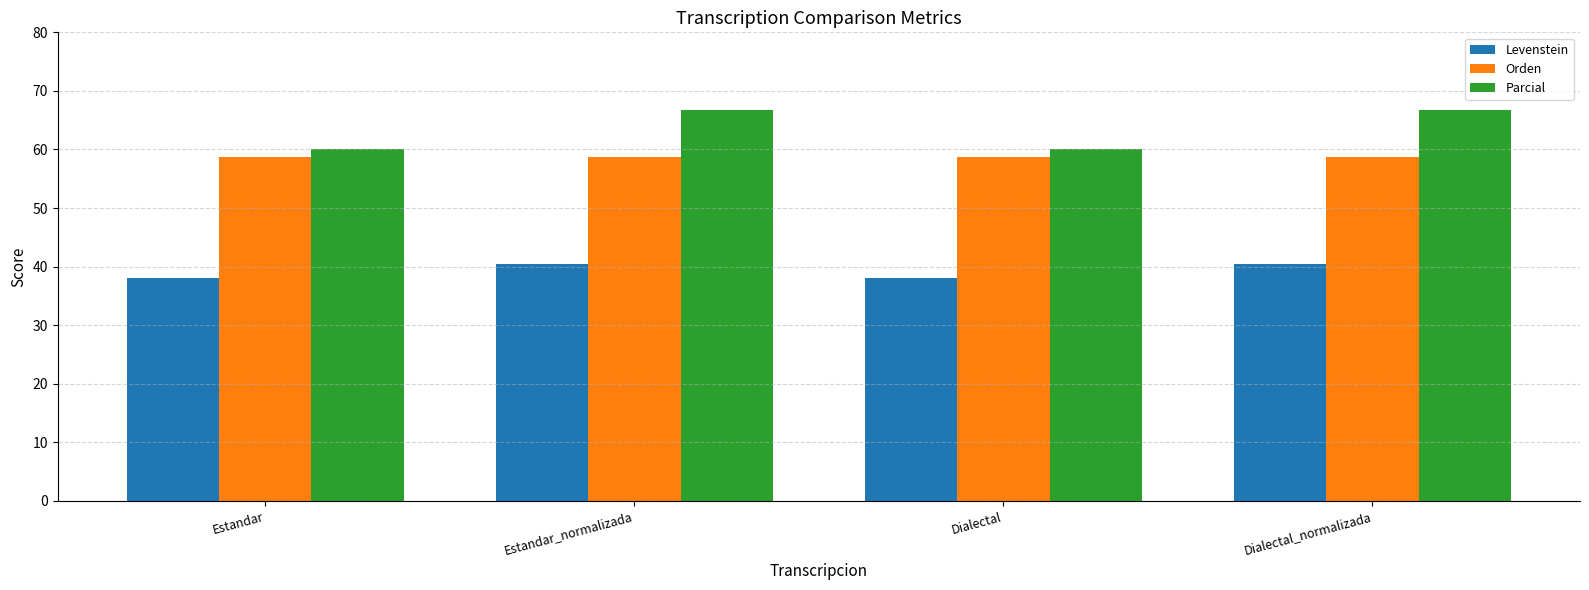

What are all the series names shown in the legend?

Levenstein, Orden, Parcial